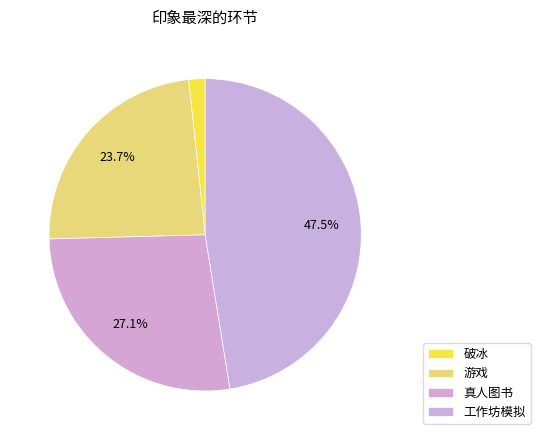

What portion of the pie excludes 工作坊模拟?

52.5%